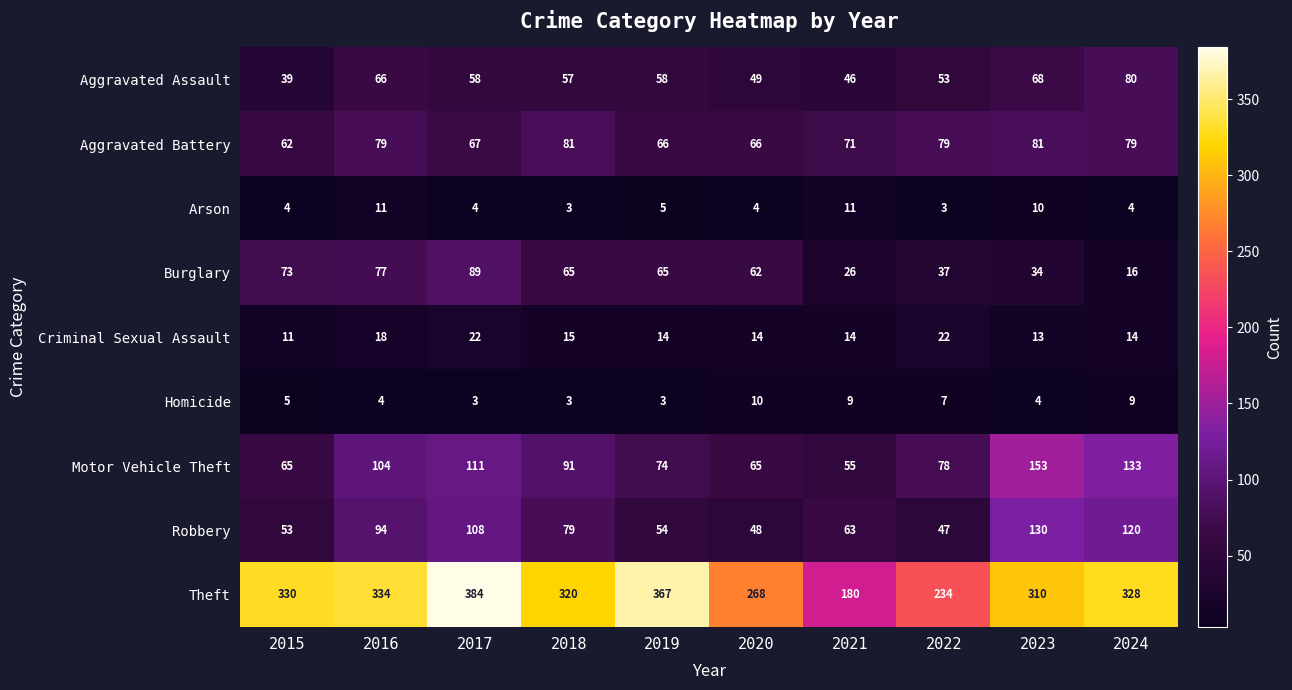

What is the difference between the maximum and minimum values in the Burglary series?

73